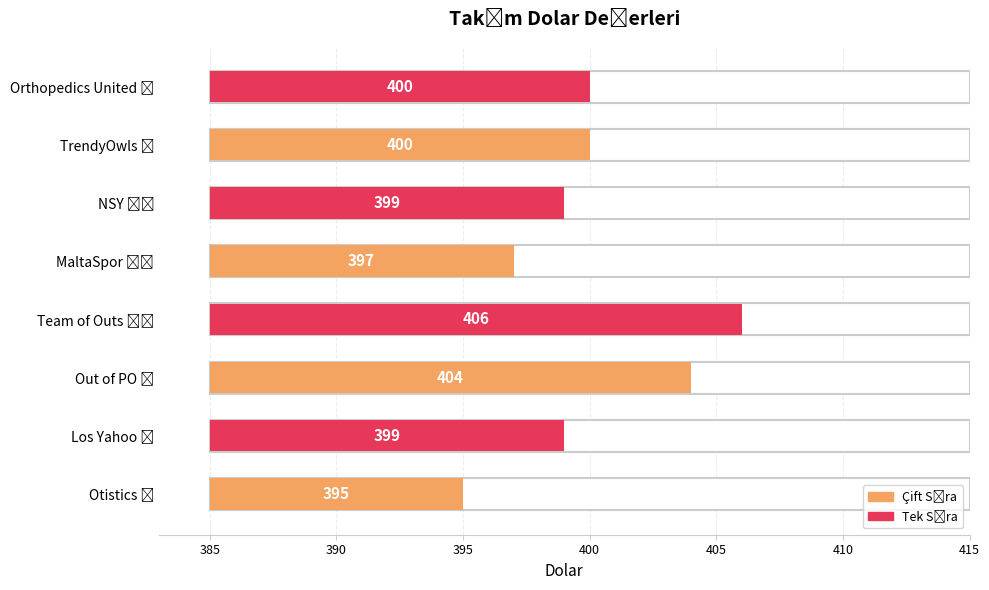

What is the difference between the maximum and minimum values?

11